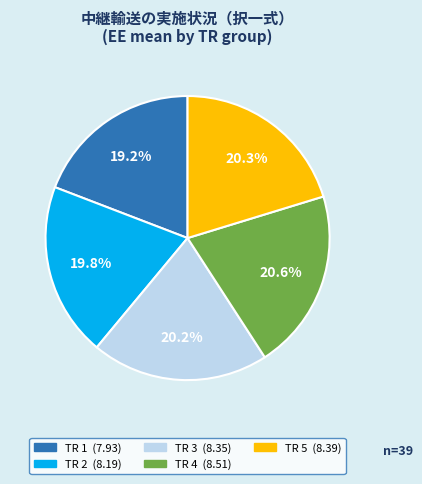

Is there a majority slice in this chart?

No